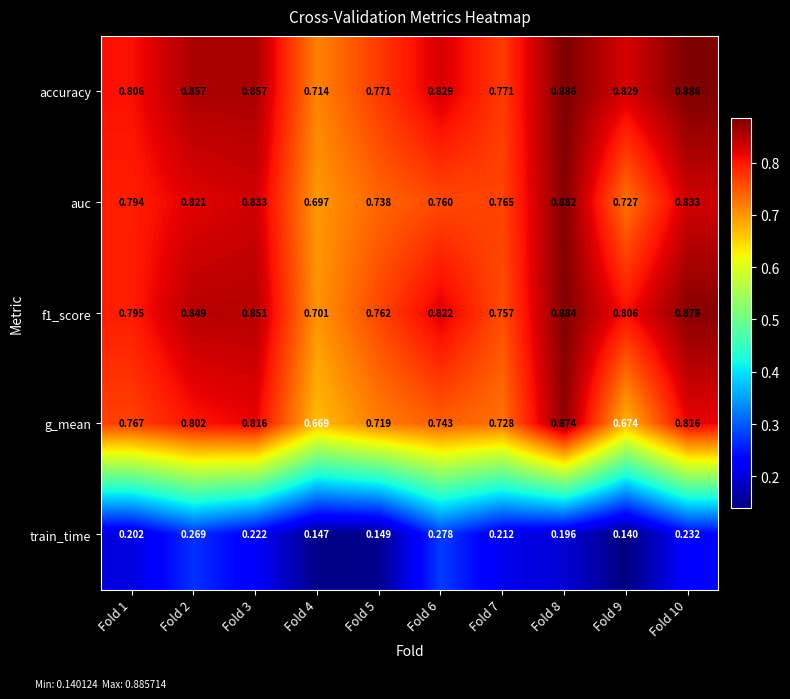

At which category is the sum across all series the highest?

Fold 8